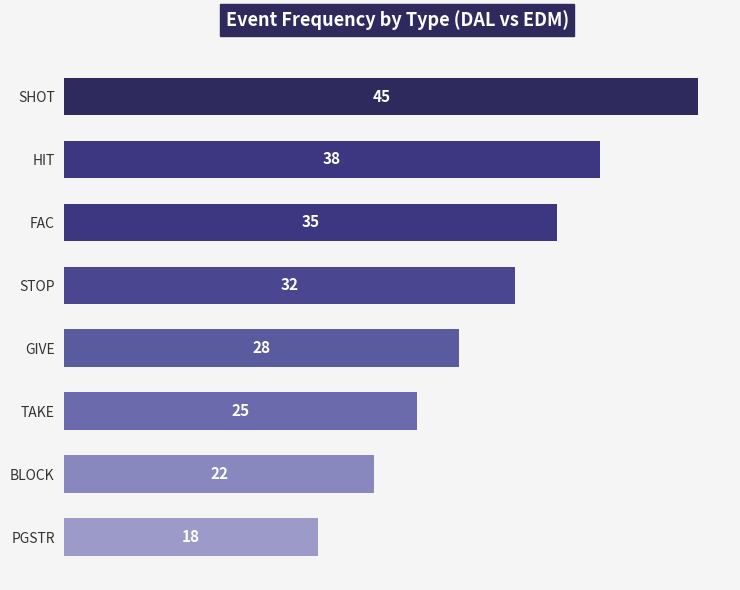

What is the label of the 5th bar from the bottom?

STOP